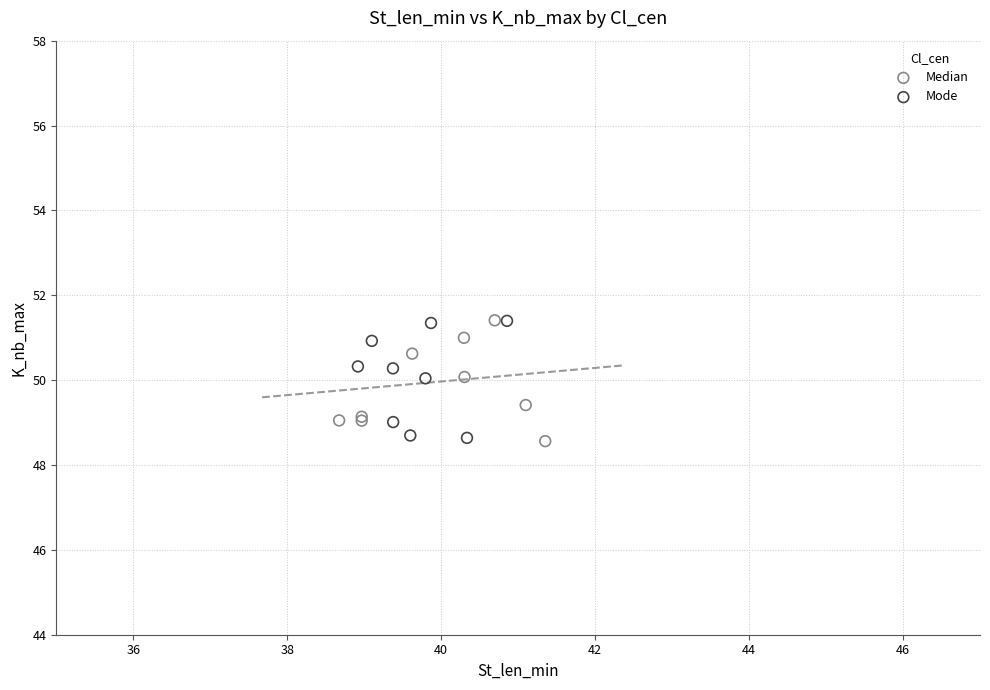

What are all the series names shown in the legend?

Median, Mode